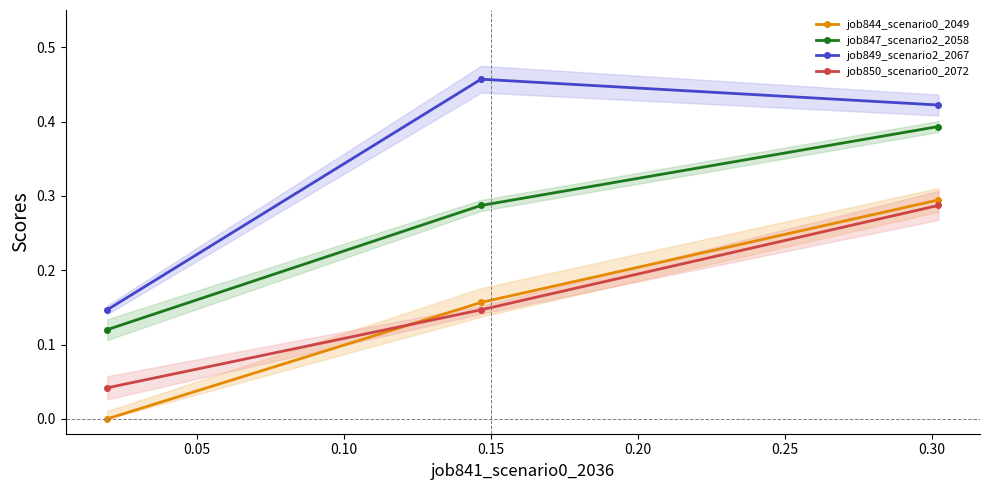

What is the value of the job849_scenario2_2067 point at the 1st from the left?

0.1